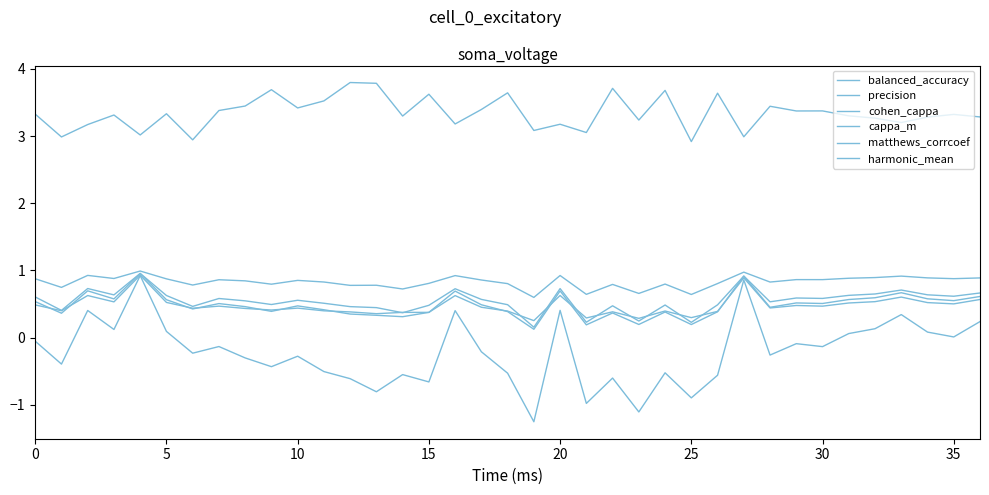

True or false: matthews_corrcoef and harmonic_mean cross at least once.

False